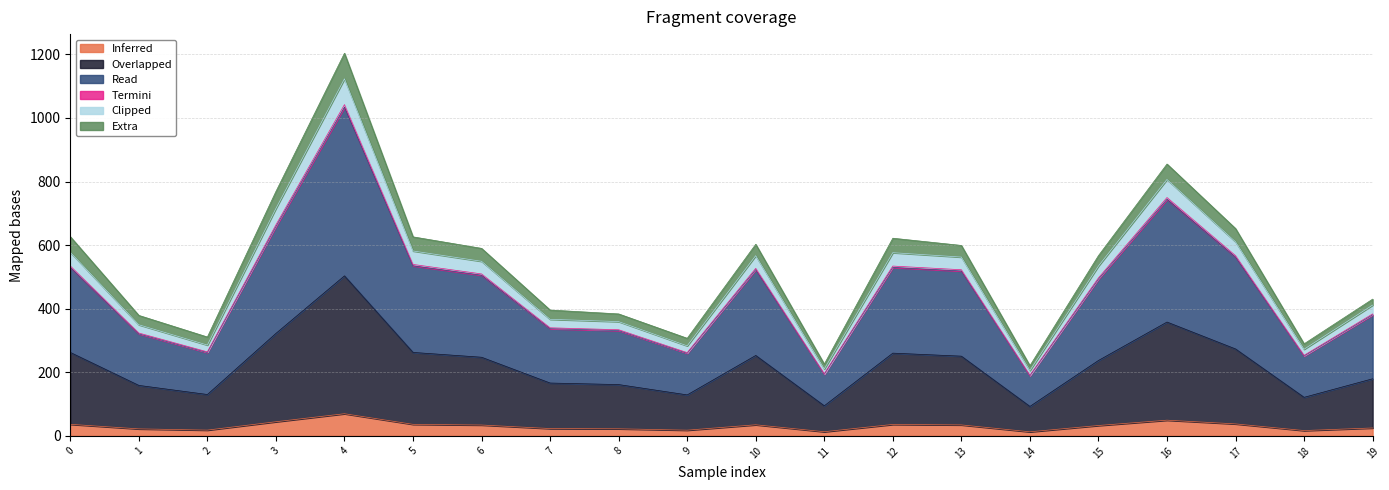

At which category is the sum across all series the highest?

4